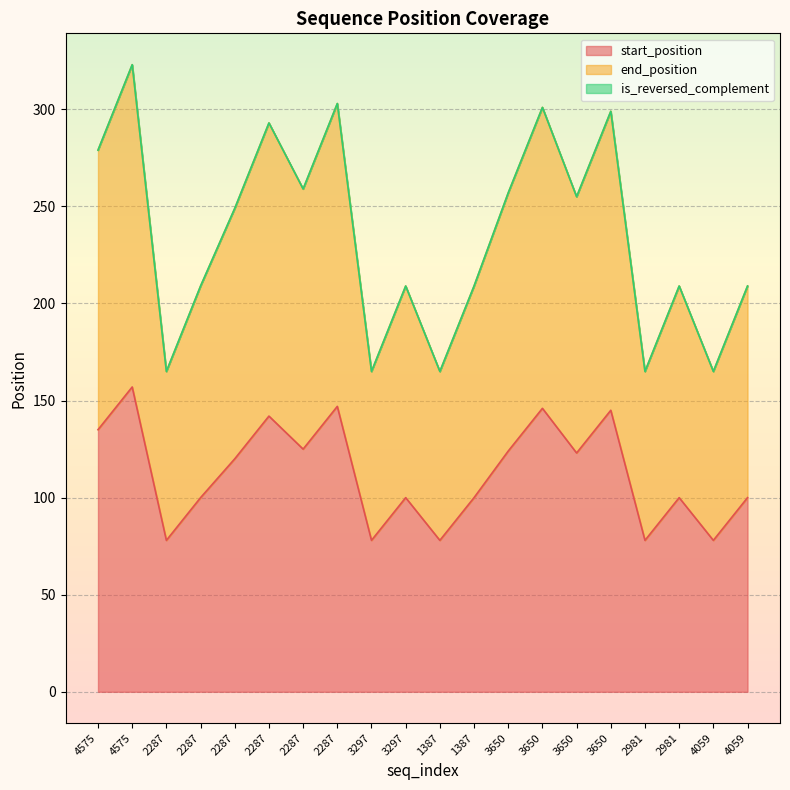

Does the chart display data point markers on the line(s)?

No